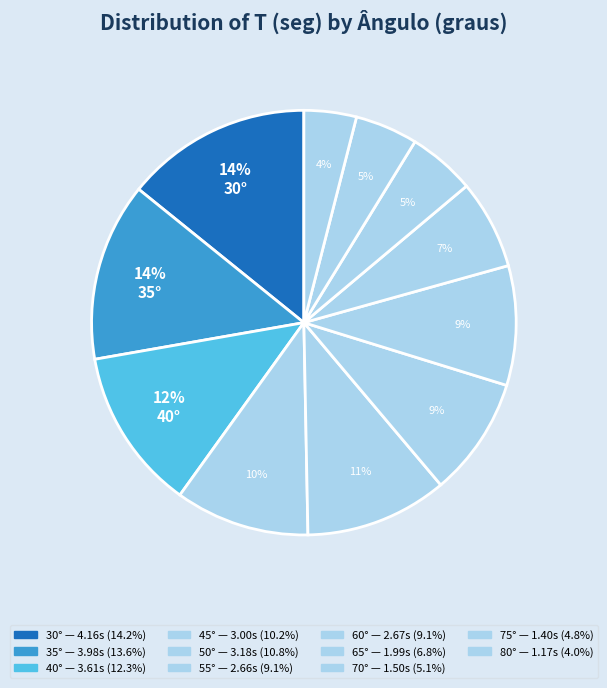

How many segments does this pie chart have?

11